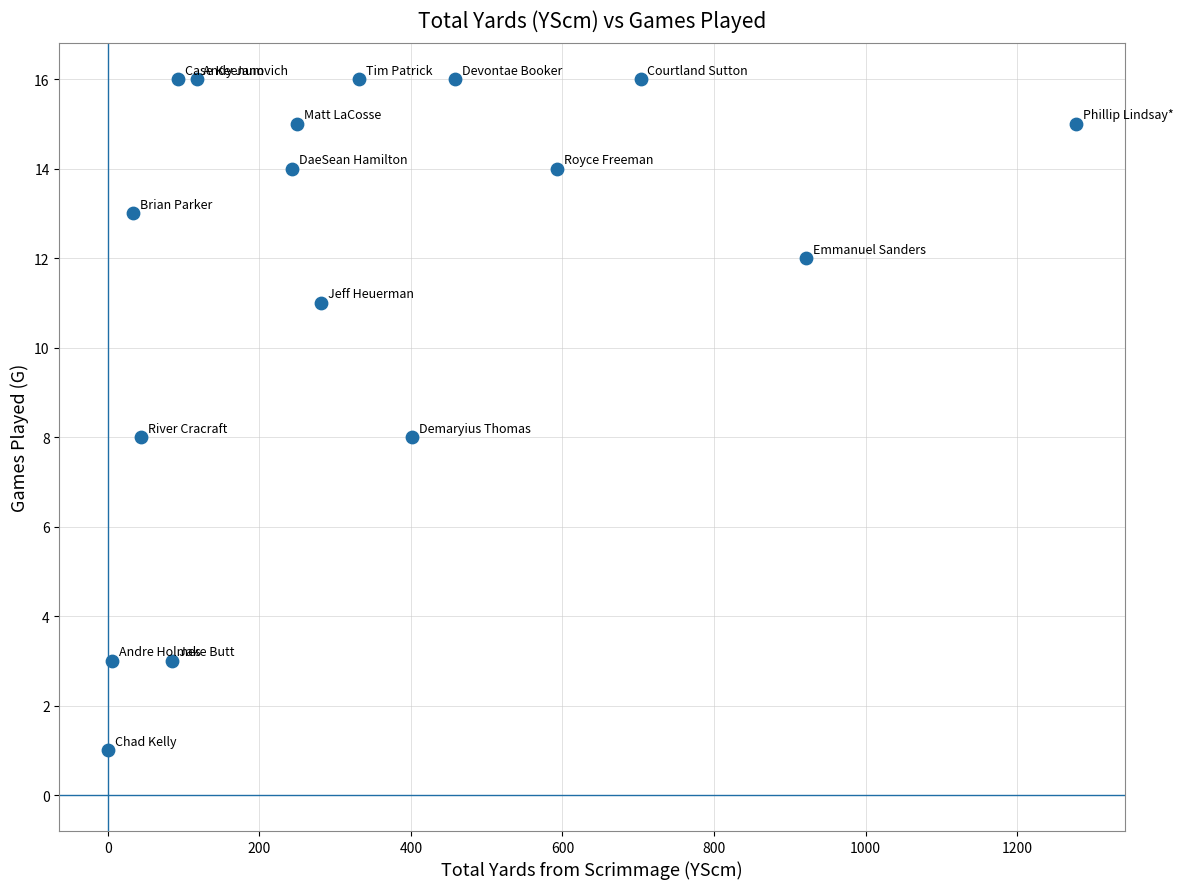

What is the range of Y values (max minus min)?

15